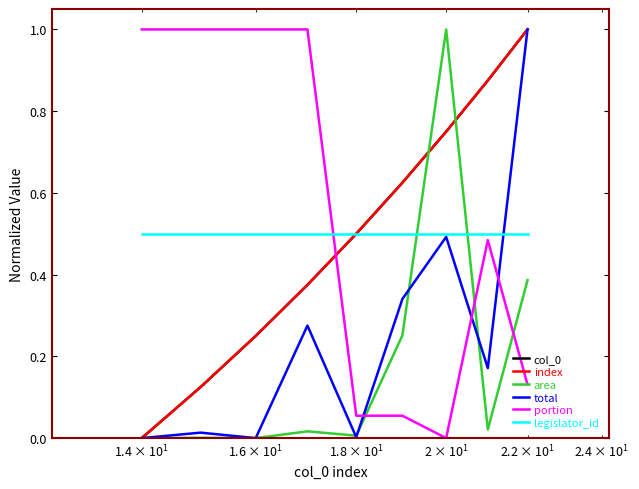

Does the chart display data point markers on the line(s)?

No